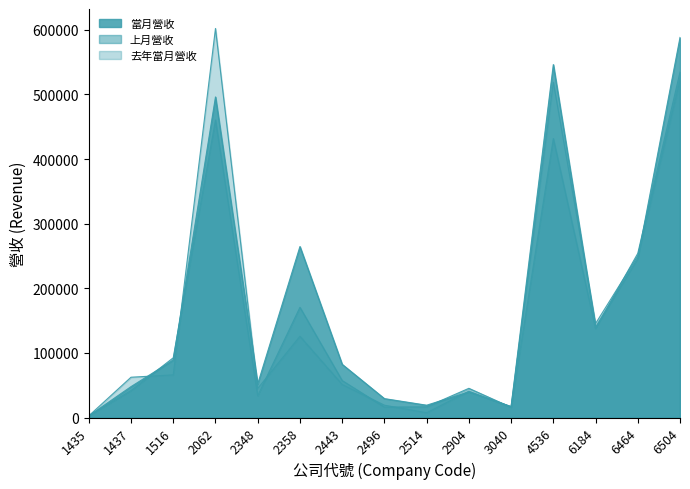

Does the chart display data point markers on the line(s)?

No